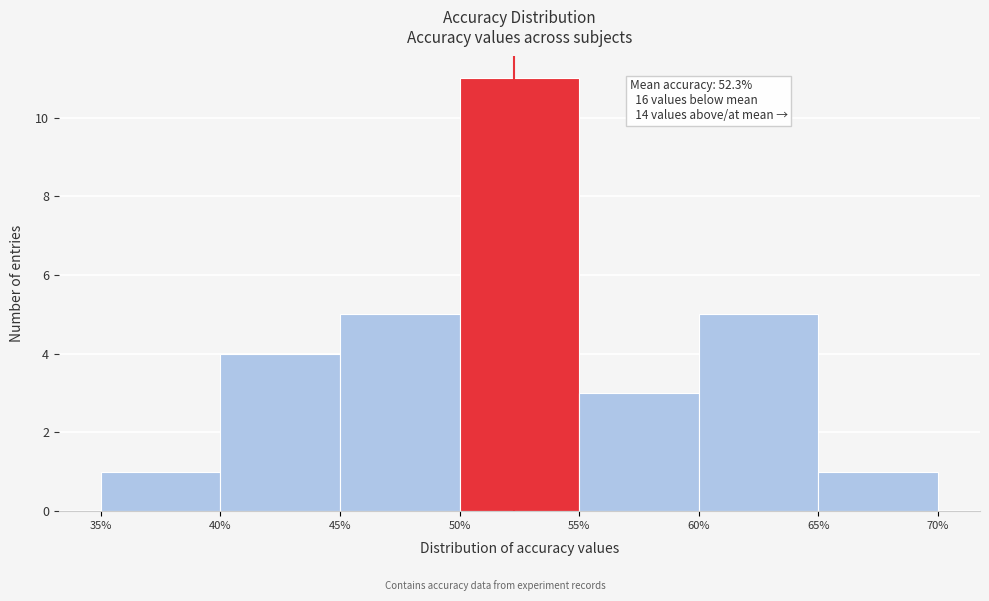

Over which range of the x-axis is the bar tallest?

50% to 55%